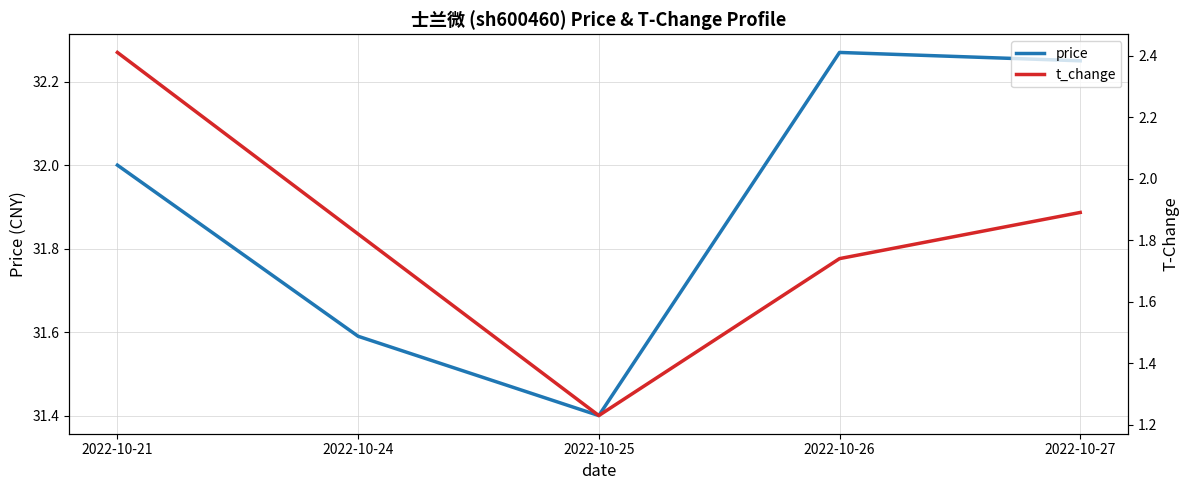

Between 2022-10-25 and 2022-10-27, which series saw the biggest shift?

price